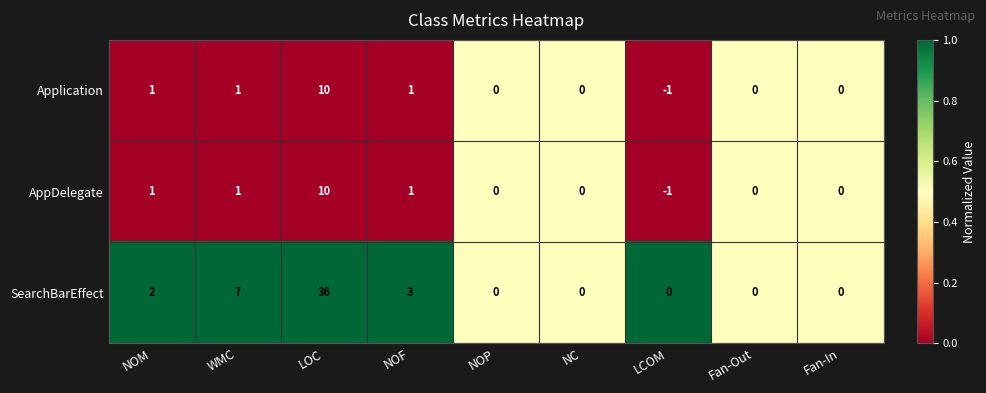

What is the maximum value for AppDelegate?

10